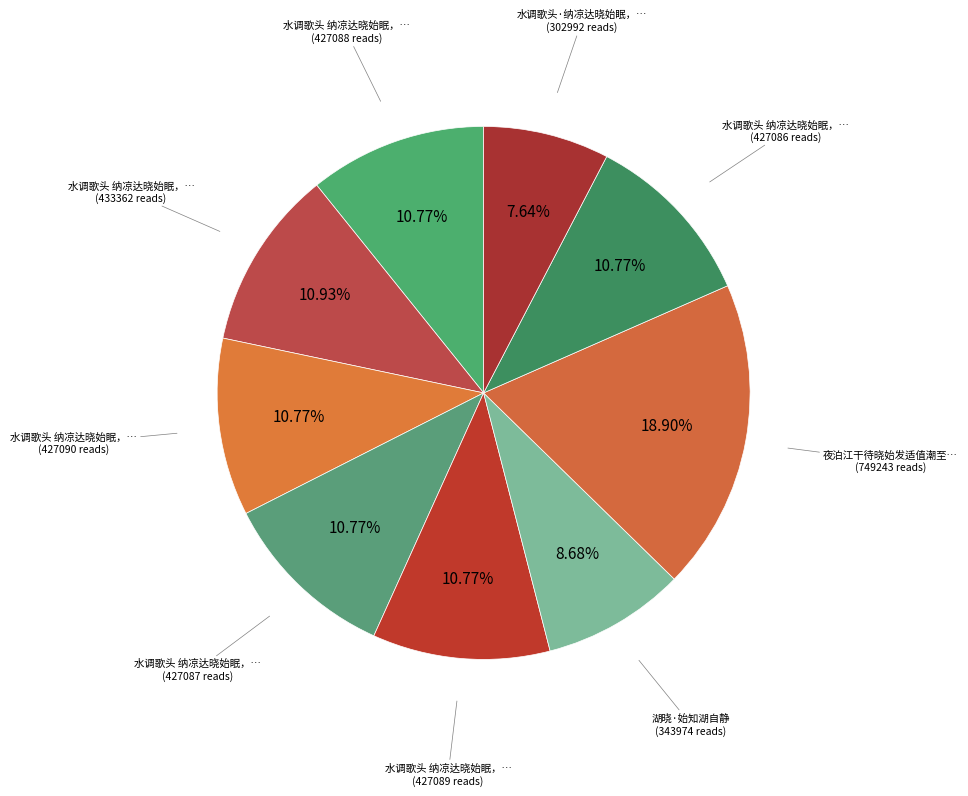

Is there a majority slice in this chart?

No